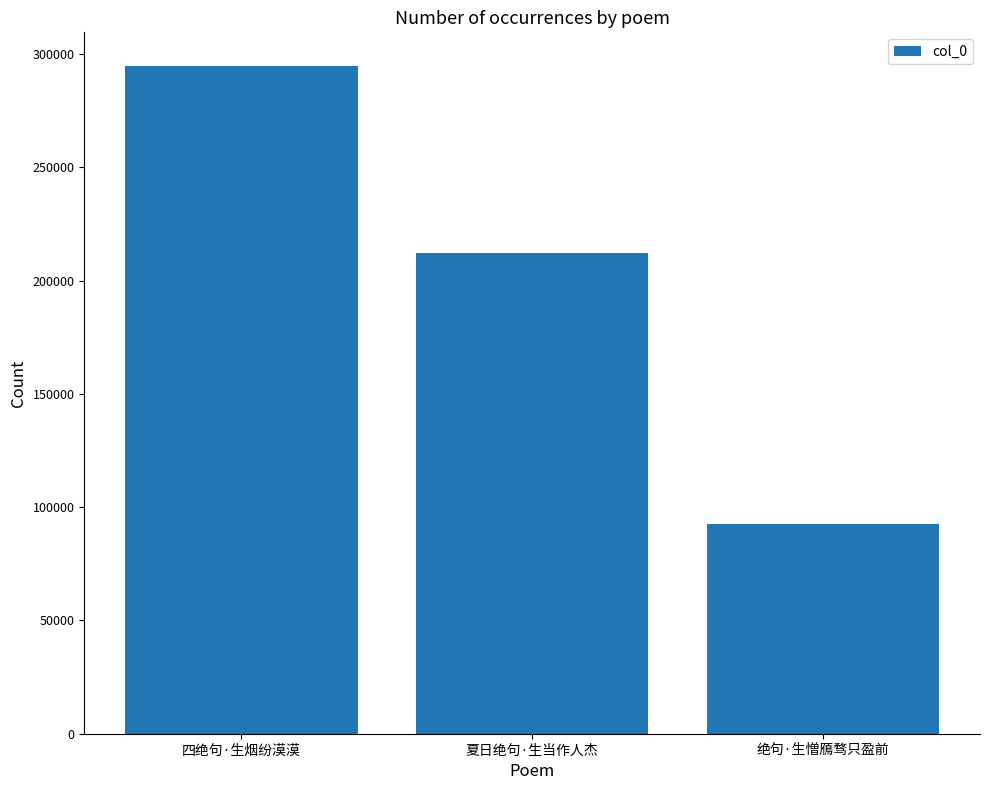

What is the approximate value at 绝句·生憎鴈骛只盈前, to the nearest 10?

92730